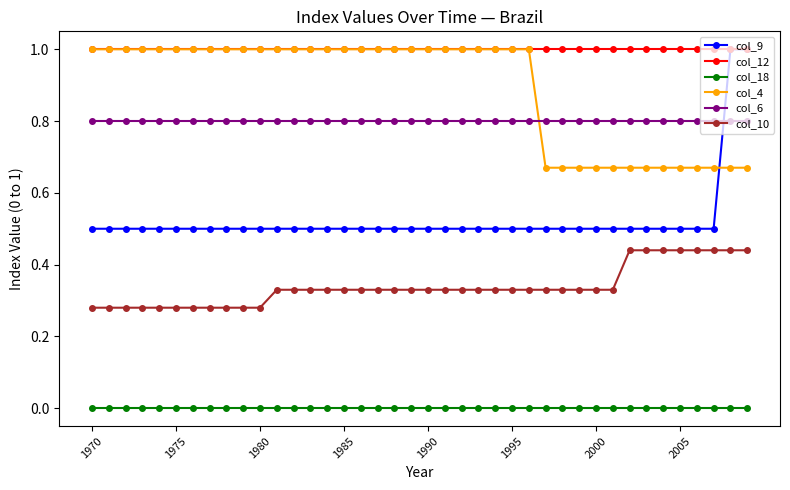

What is the value of the col_9 point at the 11th from the left?

0.5